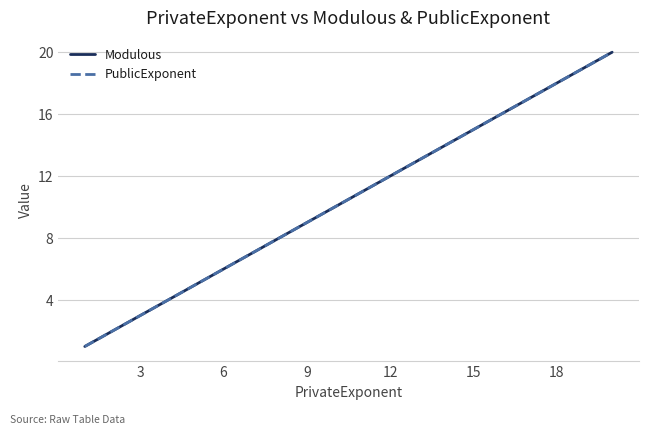

Does the chart have visible grid lines?

Yes